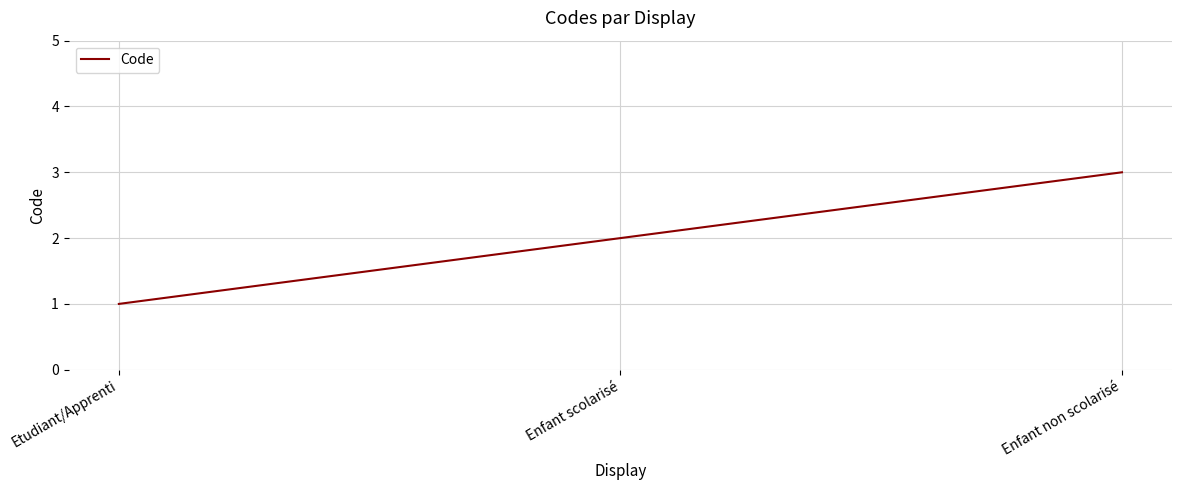

How many values are between 1 and 3?

3